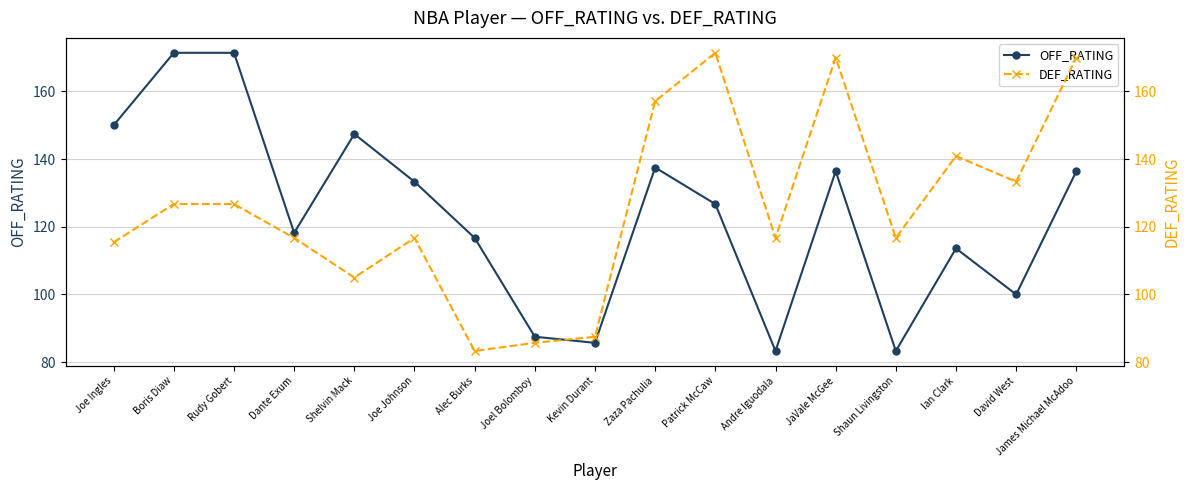

What is the difference between the maximum and second lowest values in the DEF_RATING series?

85.7